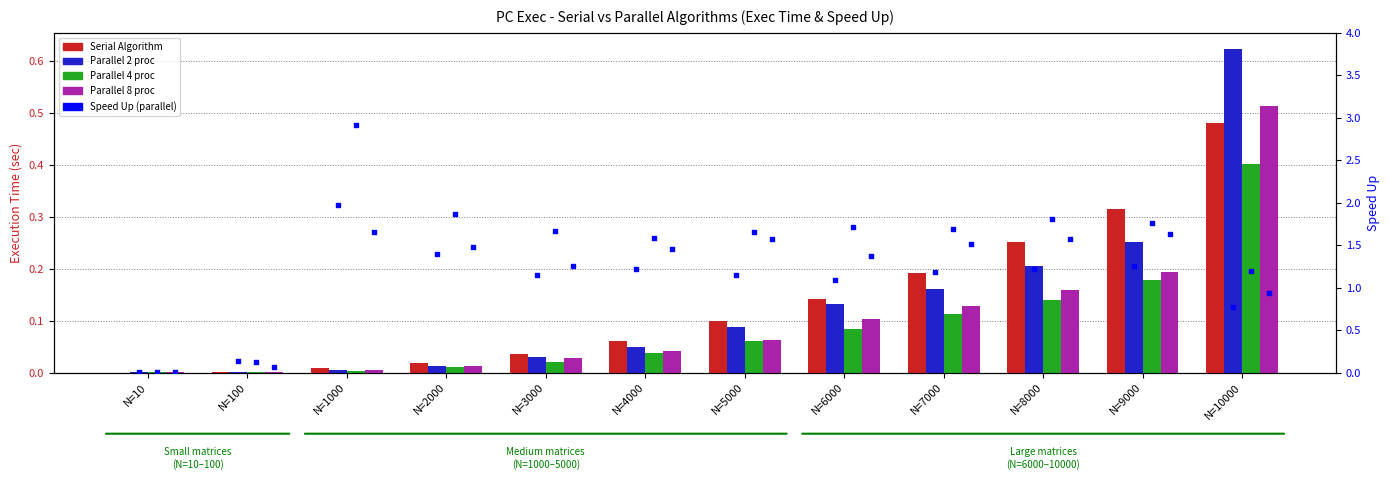

At how many categories does at least one series exceed 0?

12